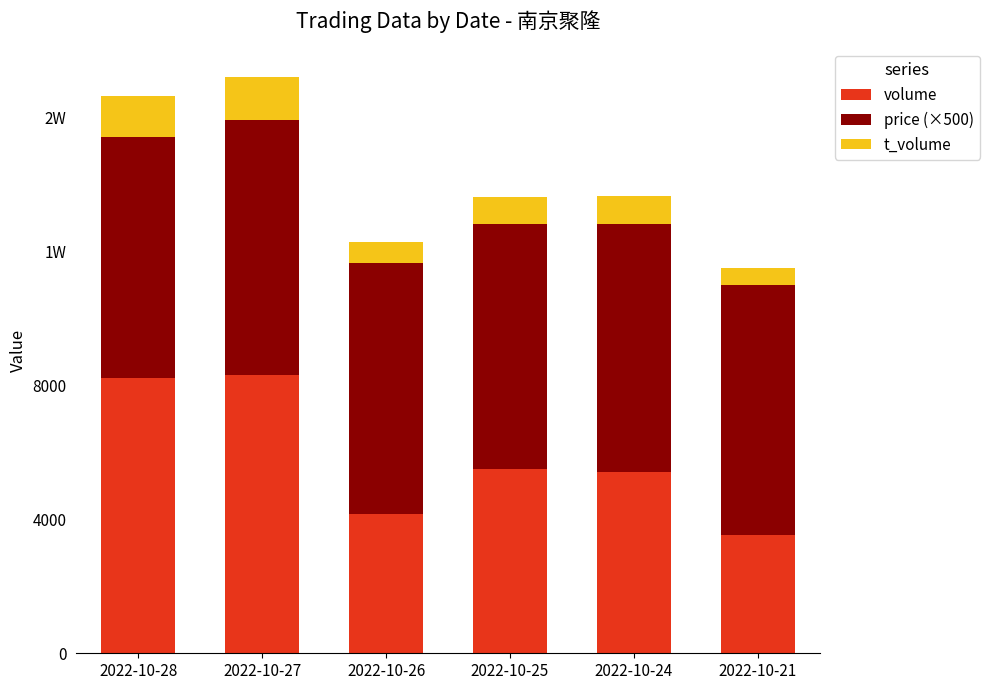

Rank the categories by t_volume value from lowest to highest.

2022-10-21, 2022-10-26, 2022-10-25, 2022-10-24, 2022-10-28, 2022-10-27